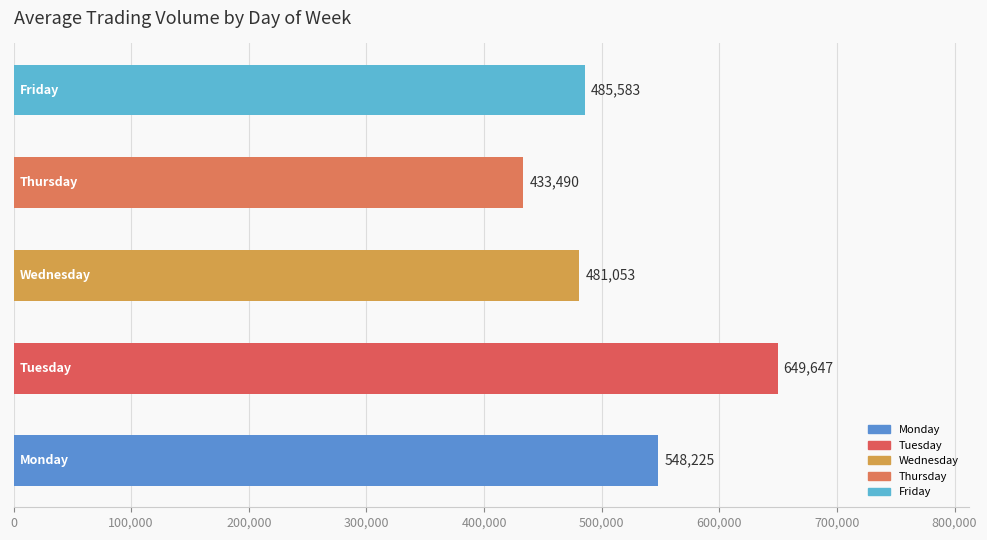

Reading top to bottom, transcribe all the data shown in this chart.

485583	433490	481053	649647	548225